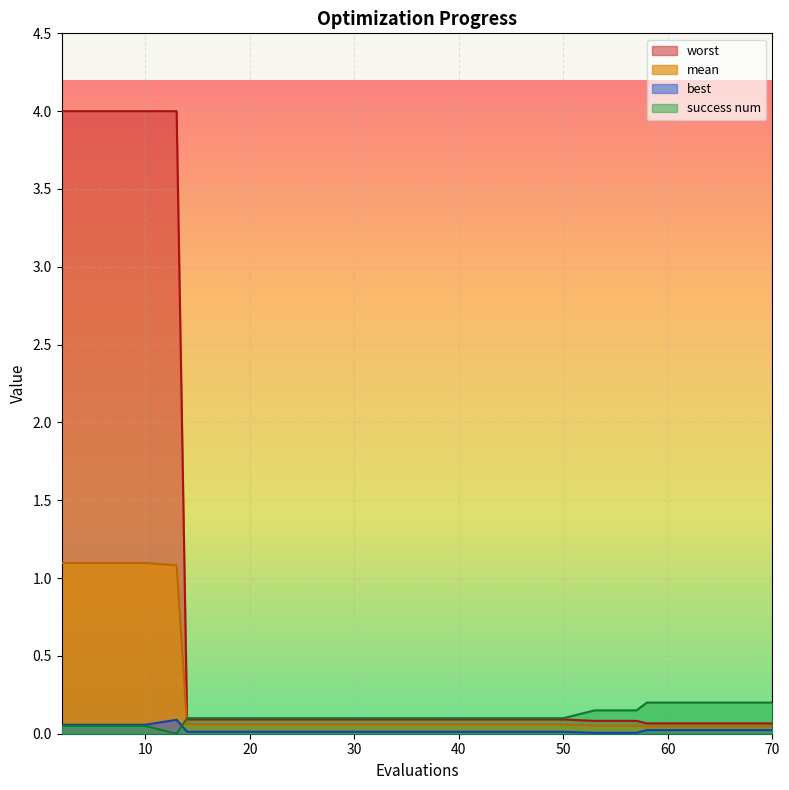

Reading left to right, list all the values displayed in this chart.

mean: 2=1.1	6=1.1	10=1.1	13=1.1	14=0.1	18=0.1	22=0.1	26=0.1	30=0.1	34=0.1	38=0.1	42=0.1	46=0.1	50=0.1	53=0.1	57=0.1	58=0.0	62=0.0	66=0.0	70=0.0
best: 2=0.1	6=0.1	10=0.1	13=0.1	14=0.0	18=0.0	22=0.0	26=0.0	30=0.0	34=0.0	38=0.0	42=0.0	46=0.0	50=0.0	53=0.0	57=0.0	58=0.0	62=0.0	66=0.0	70=0.0
worst: 2=4.0	6=4.0	10=4.0	13=4.0	14=0.1	18=0.1	22=0.1	26=0.1	30=0.1	34=0.1	38=0.1	42=0.1	46=0.1	50=0.1	53=0.1	57=0.1	58=0.1	62=0.1	66=0.1	70=0.1
success num: 2=0.1	6=0.1	10=0.1	13=0.0	14=0.1	18=0.1	22=0.1	26=0.1	30=0.1	34=0.1	38=0.1	42=0.1	46=0.1	50=0.1	53=0.2	57=0.2	58=0.2	62=0.2	66=0.2	70=0.2